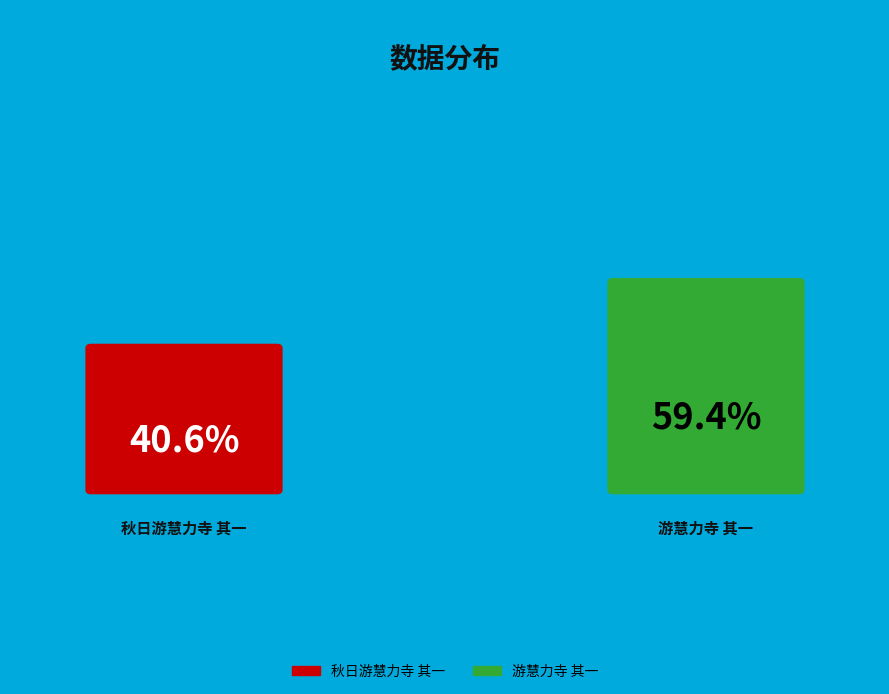

Does 游慧力寺 其一 account for over 50% of the chart?

Yes